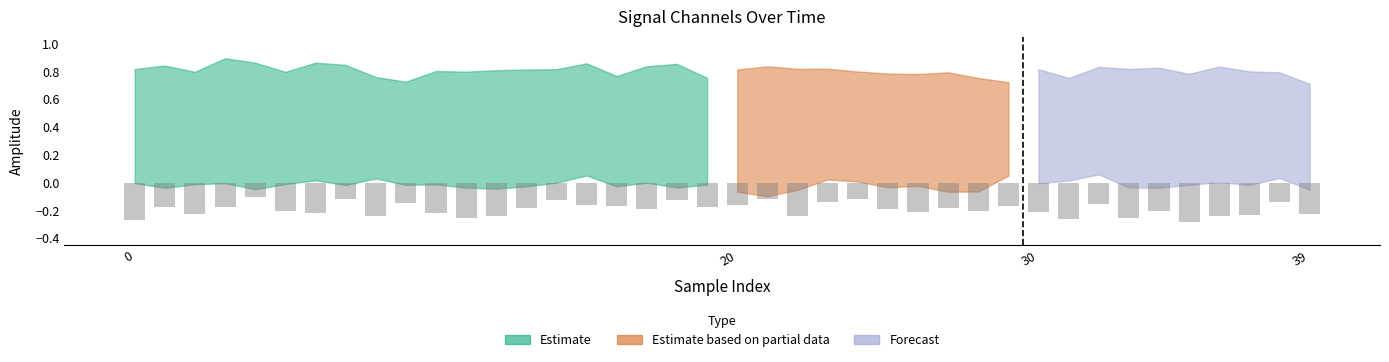

At how many categories does at least one series exceed 0?

40